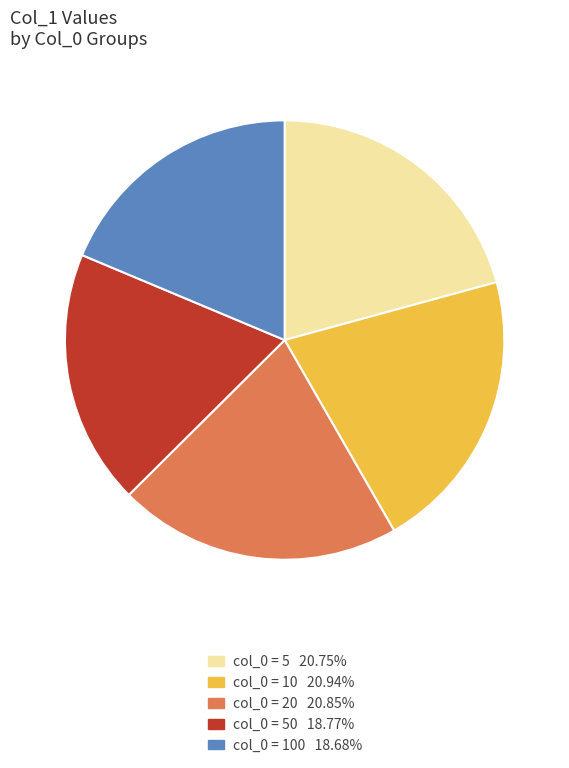

Is there any slice that represents more than half of the pie?

No